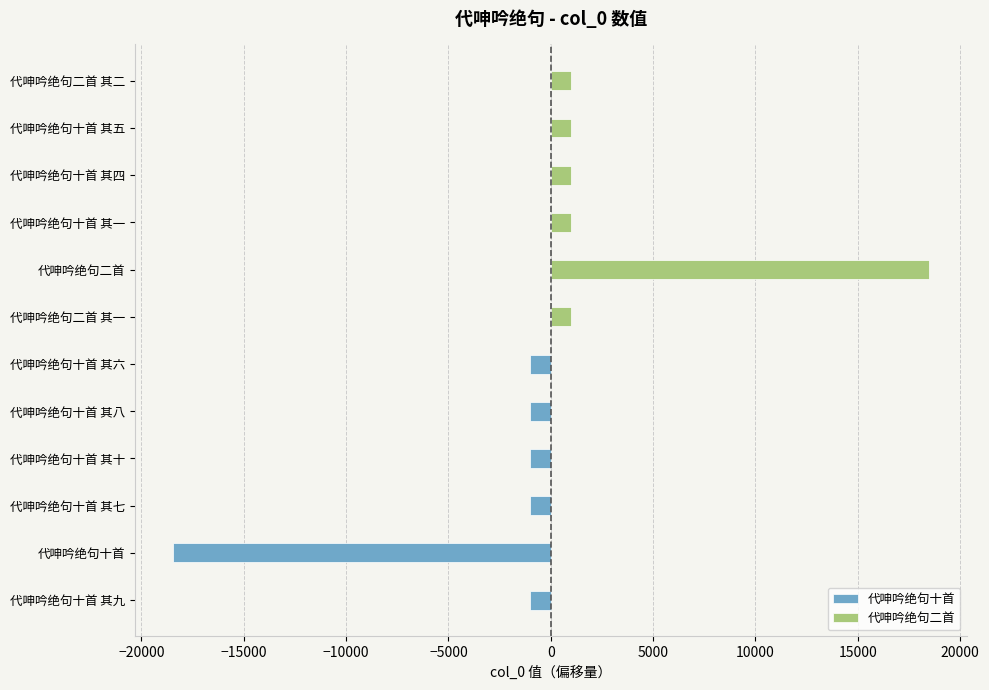

Which series has the largest range (max minus min)?

代呻吟绝句二首